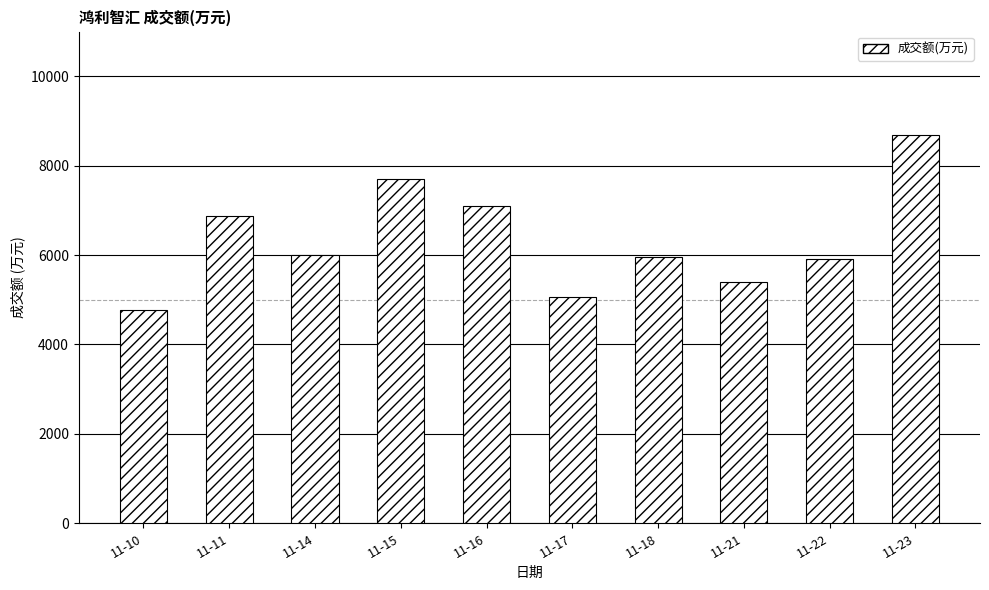

Which has a higher value, 11-17 or 11-23?

11-23